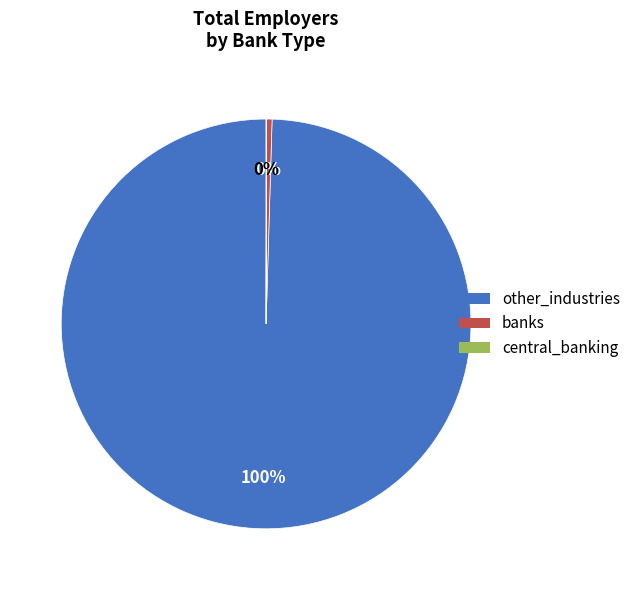

Does other_industries account for over 50% of the chart?

Yes